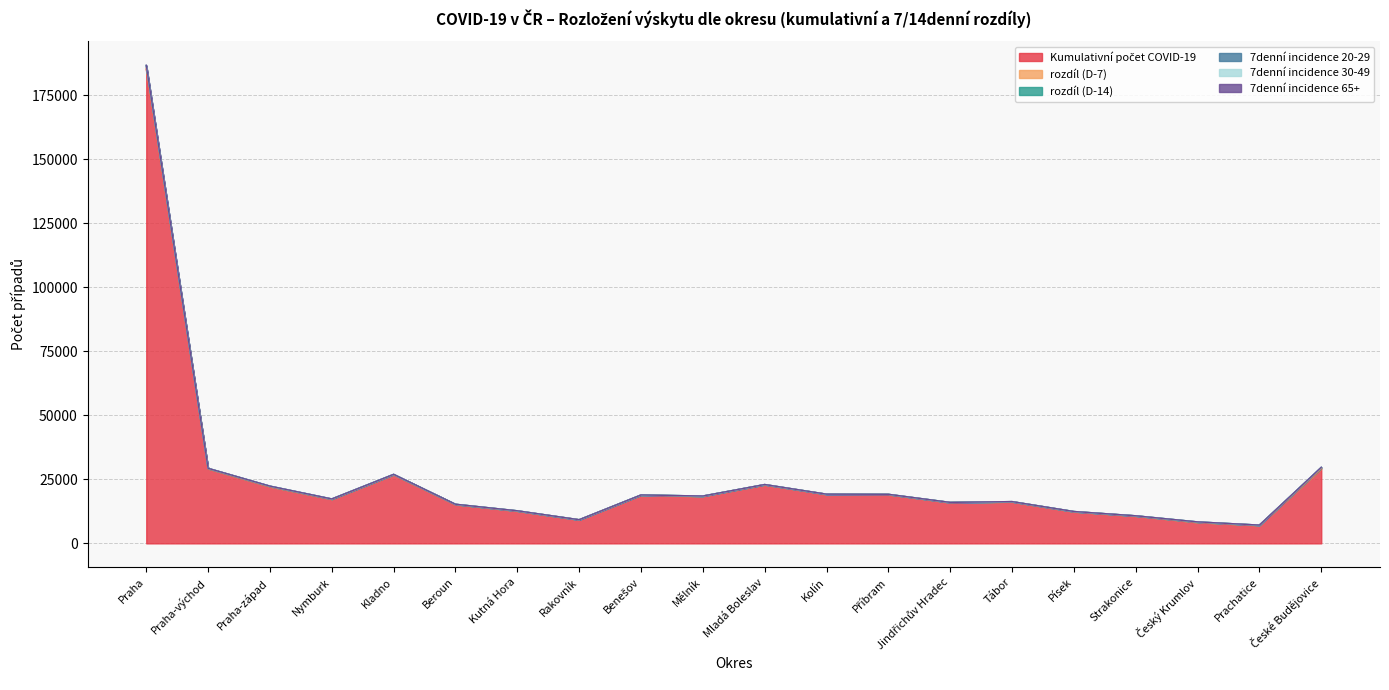

What is the highest value of the 7denní incidence 20-29 series?

150